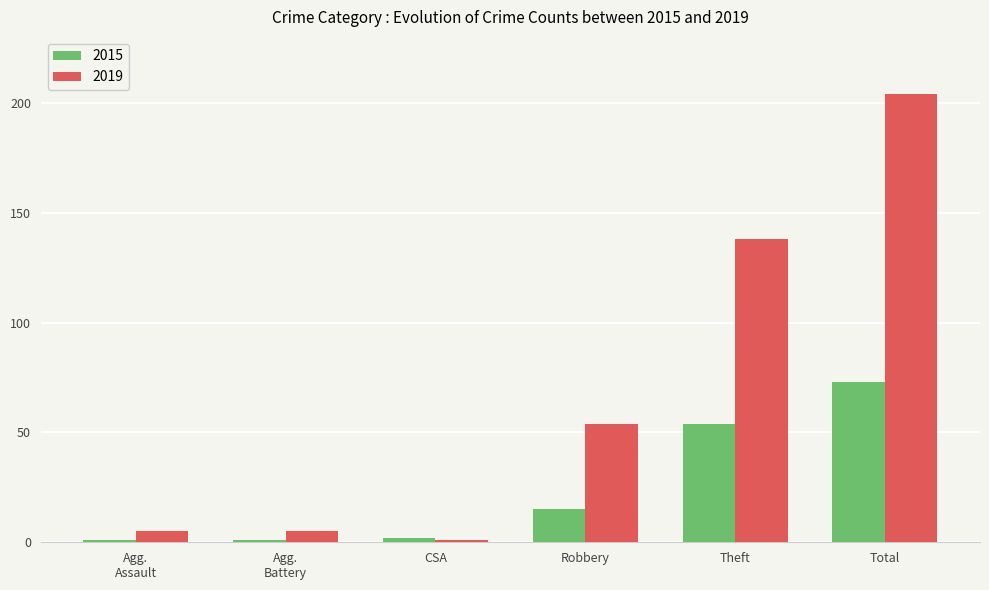

What is the total value across all series at Theft?

192